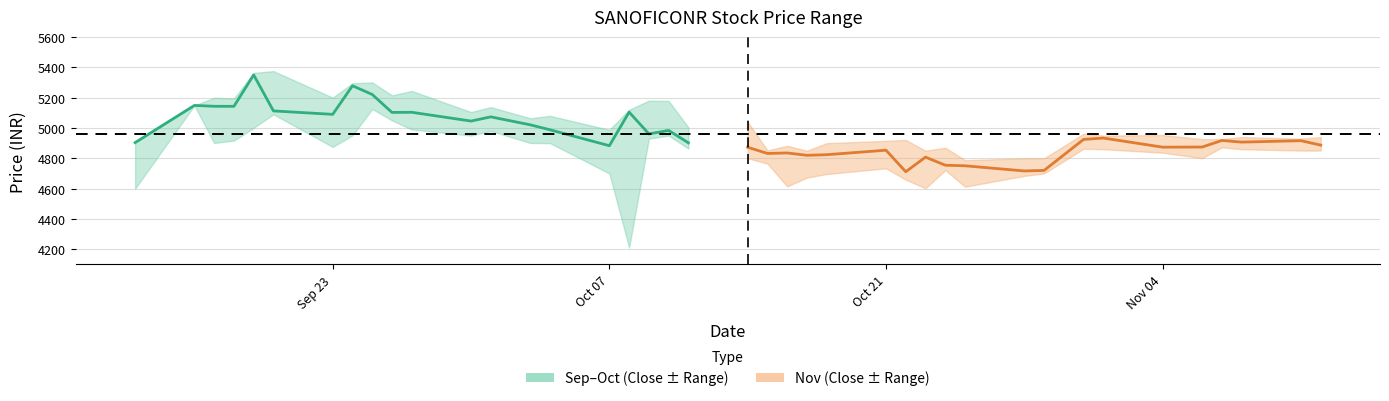

The value of Close mid (Sep–Oct) at 8 is 2048.8. True or false?

False